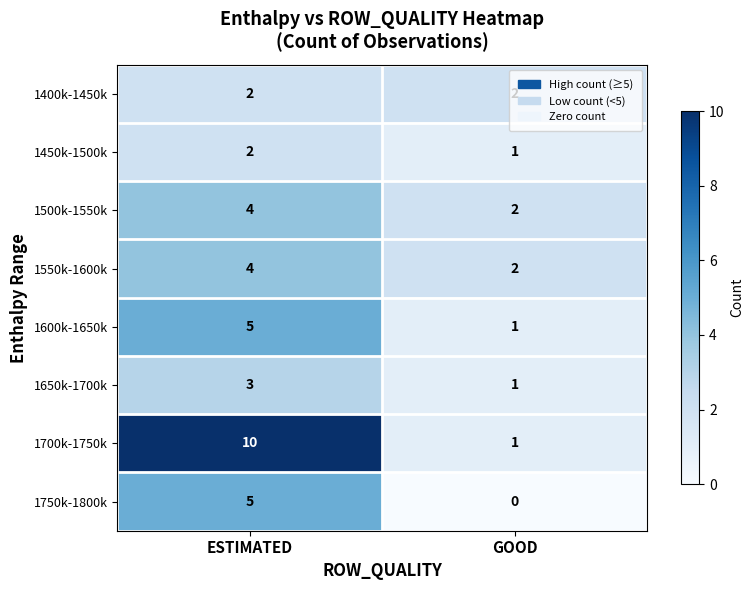

What is the sum of all 1550k-1600k values?

6